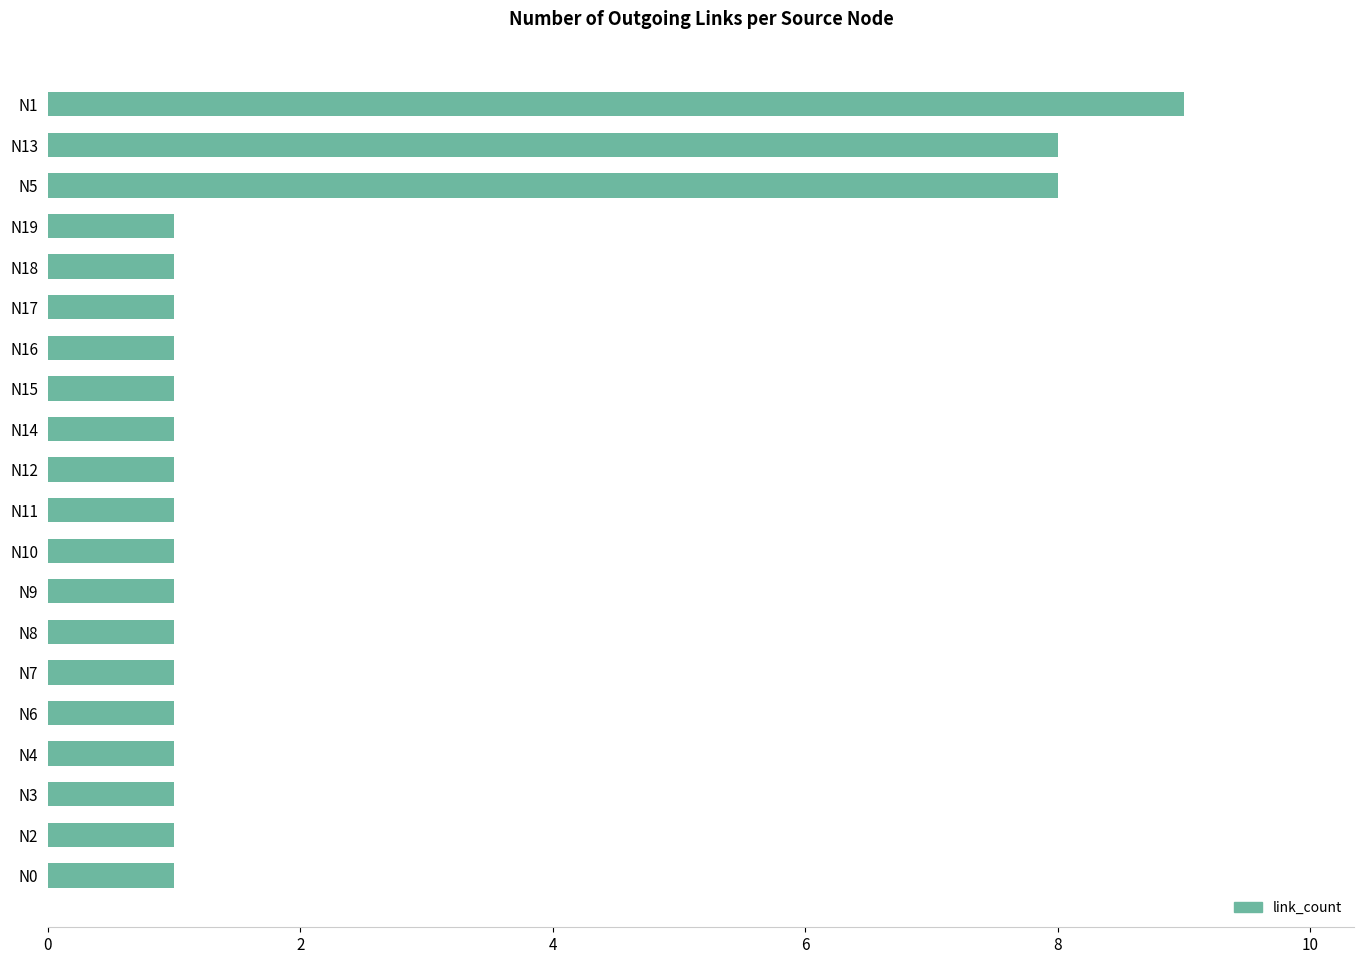

True or false: the data shows 2 at N17.

False